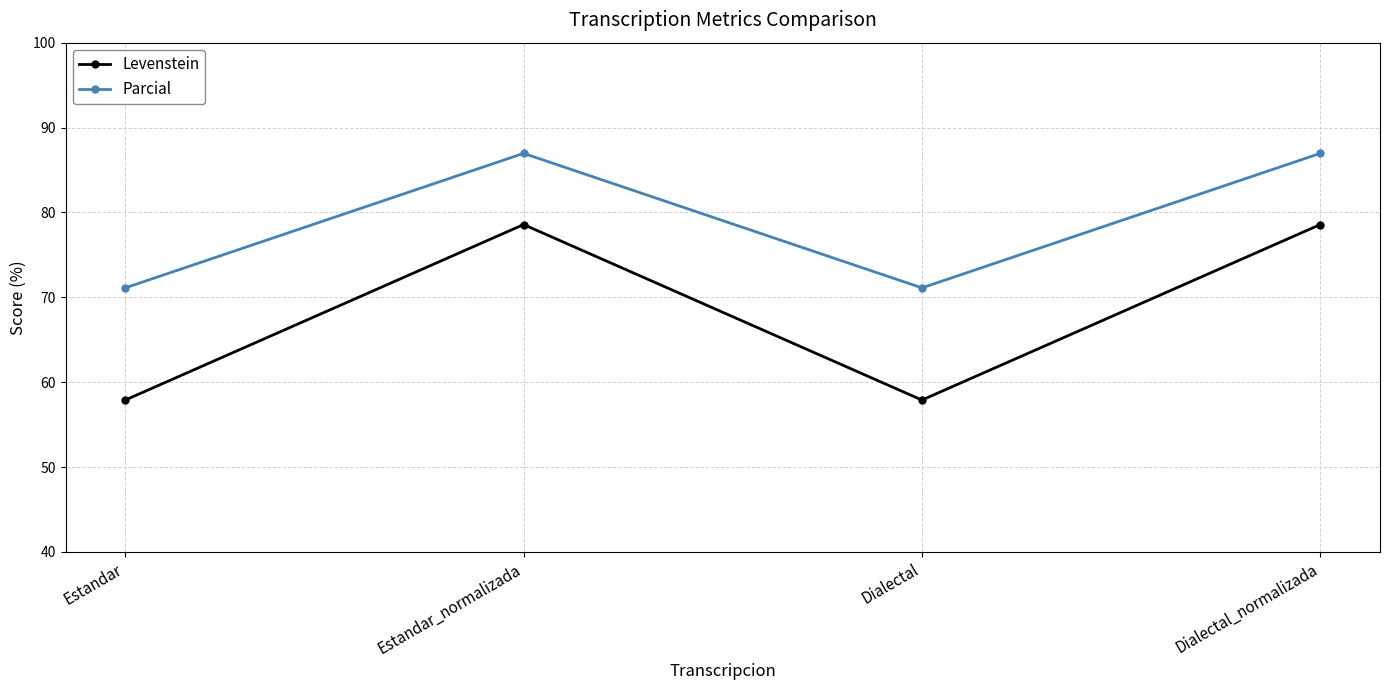

Where does the Levenstein series first go above 78?

Estandar_normalizada